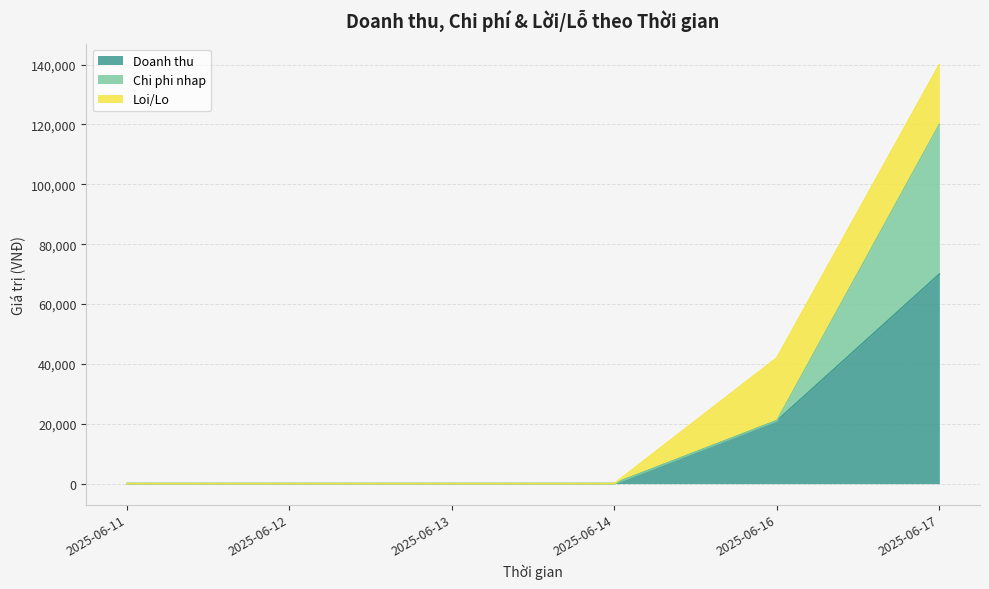

Does the chart have visible grid lines?

Yes